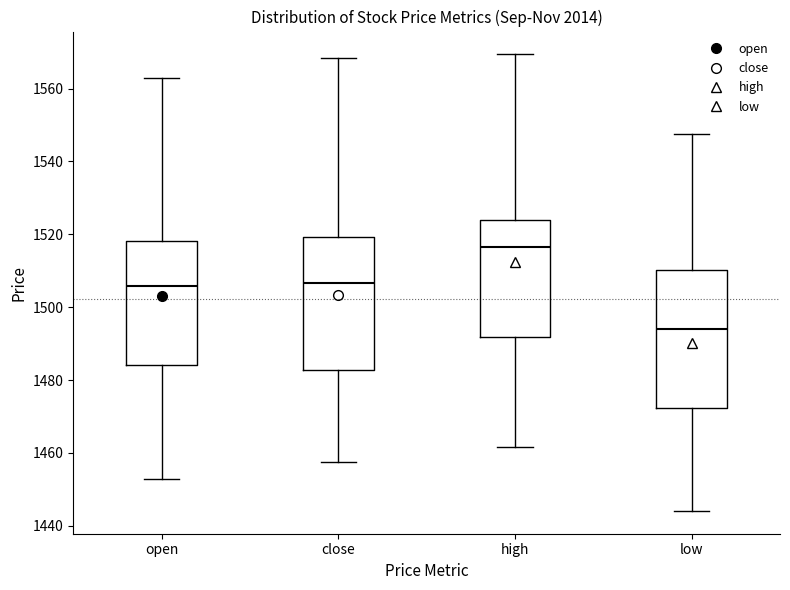

Reading left to right, transcribe this box plot: for each box, give where its median line is, the range the box spans, and where its two whiskers end, as read against the y-axis. The values are not printed on the chart, so give them approximately, as read against the axis.

open: median 1506, box 1484 to 1518, whiskers 1452 to 1562
close: median 1506, box 1482 to 1520, whiskers 1458 to 1568
high: median 1516, box 1492 to 1524, whiskers 1462 to 1570
low: median 1494, box 1472 to 1510, whiskers 1444 to 1548